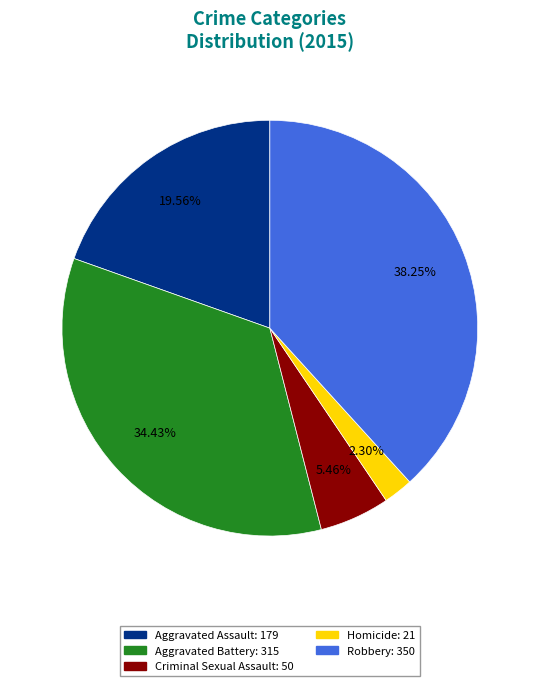

Do Robbery and Aggravated Assault together represent more than half of the pie?

Yes